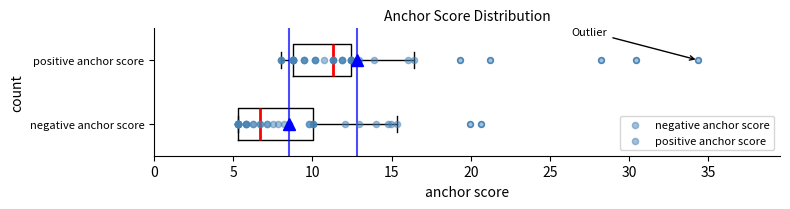

Reading bottom to top, read every box against the x-axis: the position of its median line, the range the box covers, and the ends of its whiskers. The values are not printed on the chart, so give them approximately, as read against the axis.

negative anchor score: median 6.5, box 5.5 to 10.0, whiskers 5.5 to 15.5
positive anchor score: median 11.5, box 9.0 to 12.5, whiskers 8.0 to 16.5